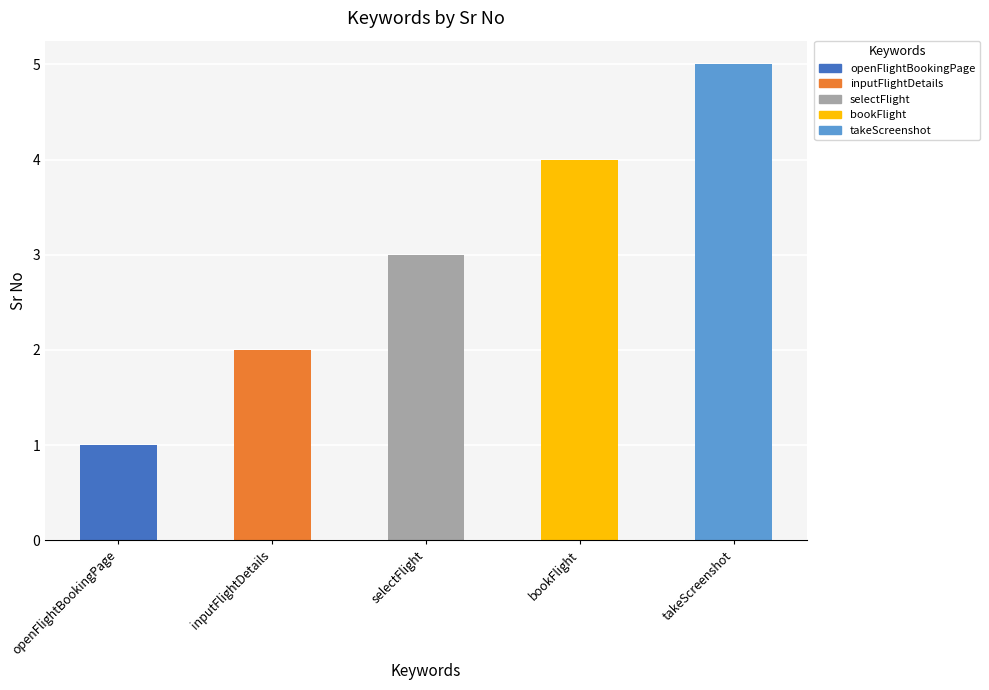

What is the difference between the maximum and minimum values?

4